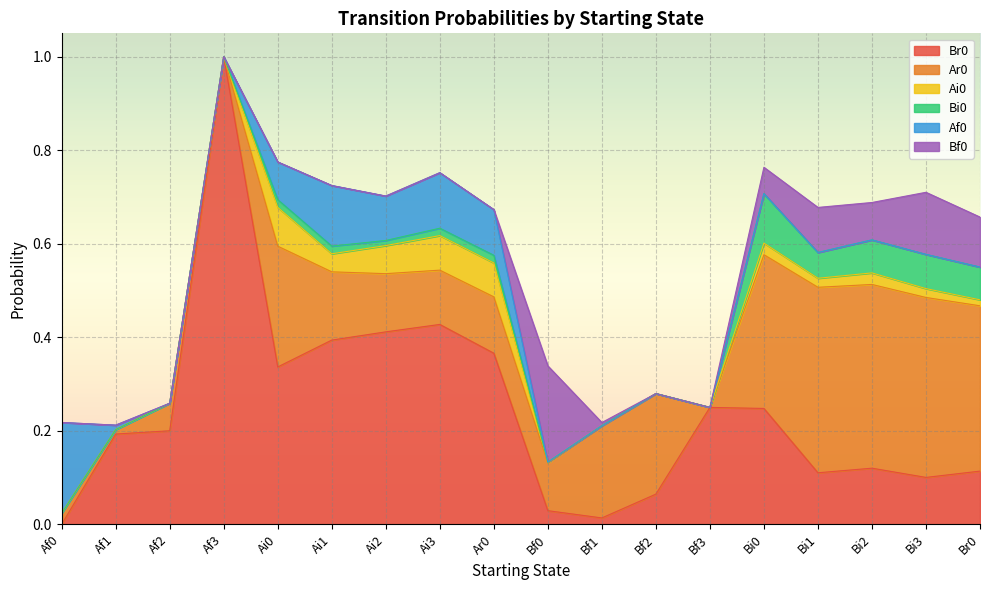

Where do Bf0 and Ar0 first cross each other?

Ar0 and Bf0